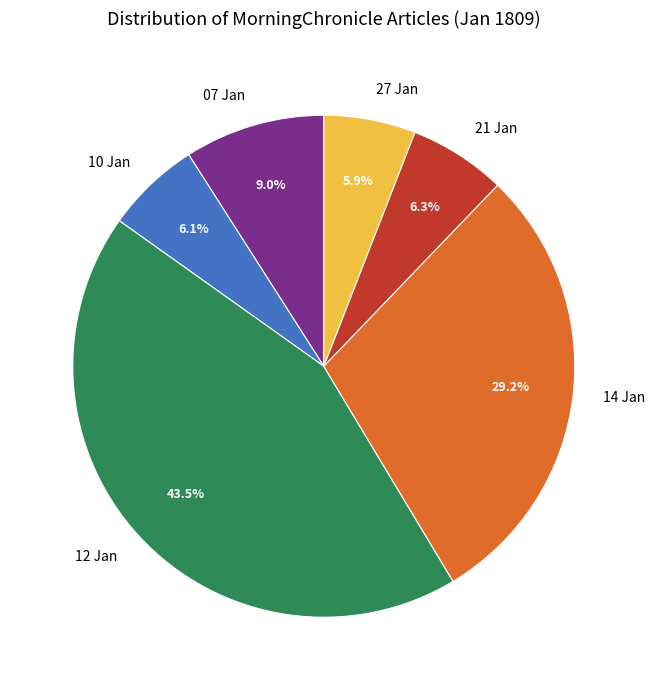

Does 10 Jan account for over 50% of the chart?

No